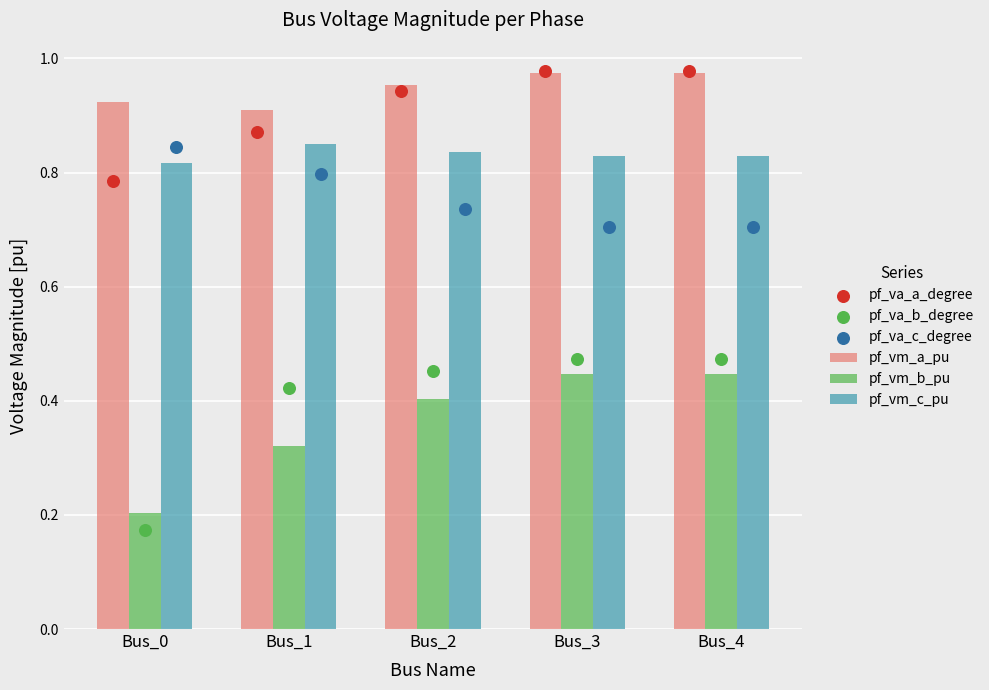

Which series has the largest Y range (max minus min)?

pf_va_b_degree